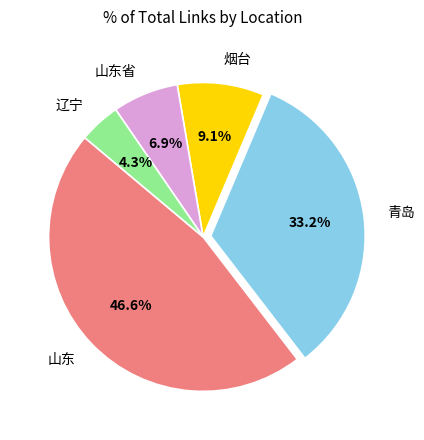

To the nearest percent, what percentage of the pie is 山东省?

7%